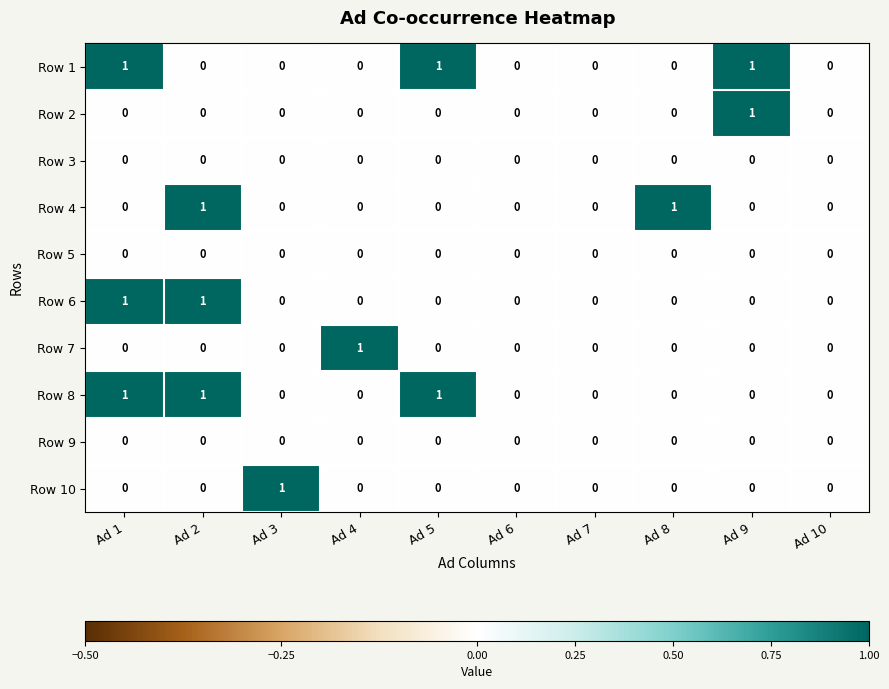

Is the value of Row 8 at Ad 1 greater than the value of Row 5 at Ad 5?

Yes